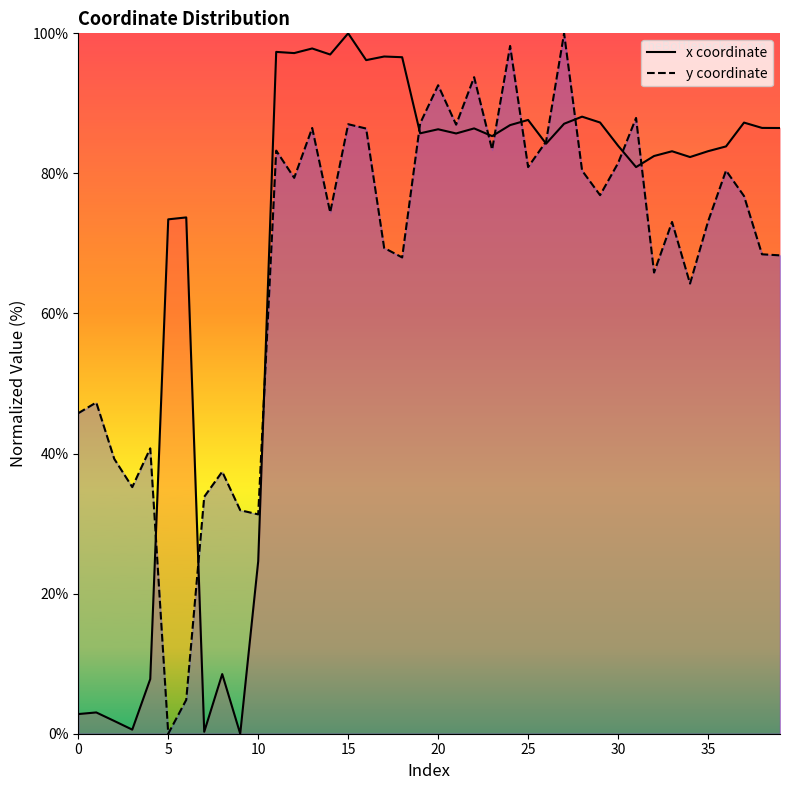

Rank the series at 31 from lowest to highest value.

x, y